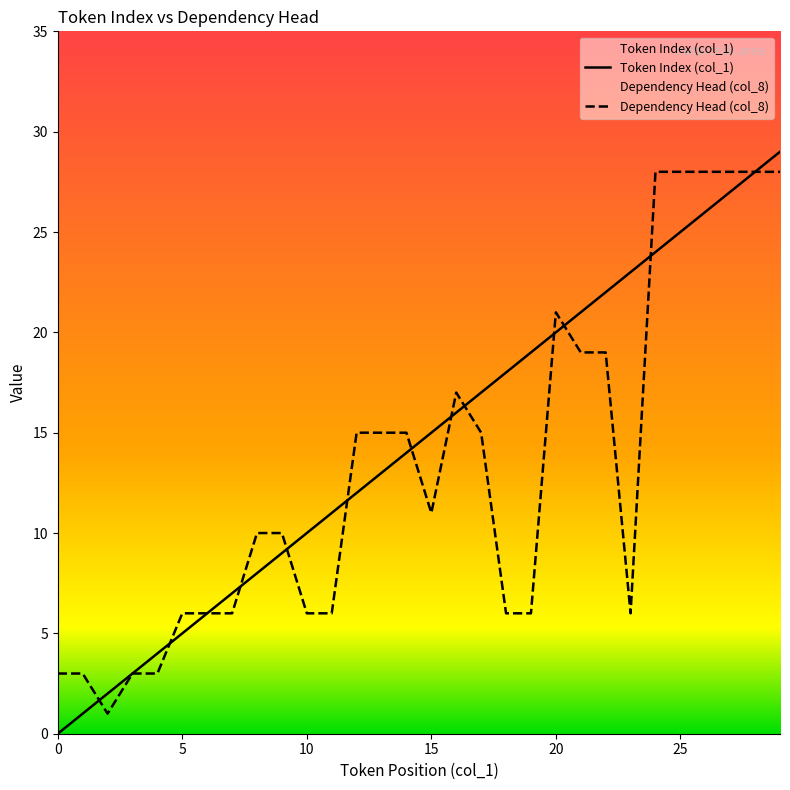

Which series has the largest total across all categories?

Token Index (col_1)